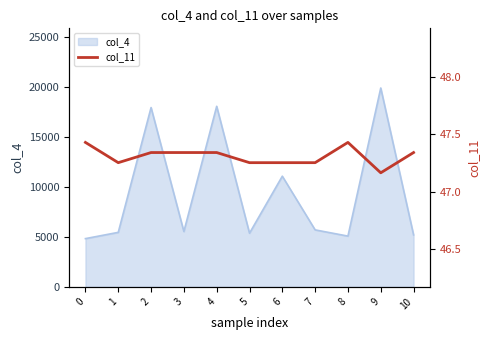

How many categories are shown in the chart?

11